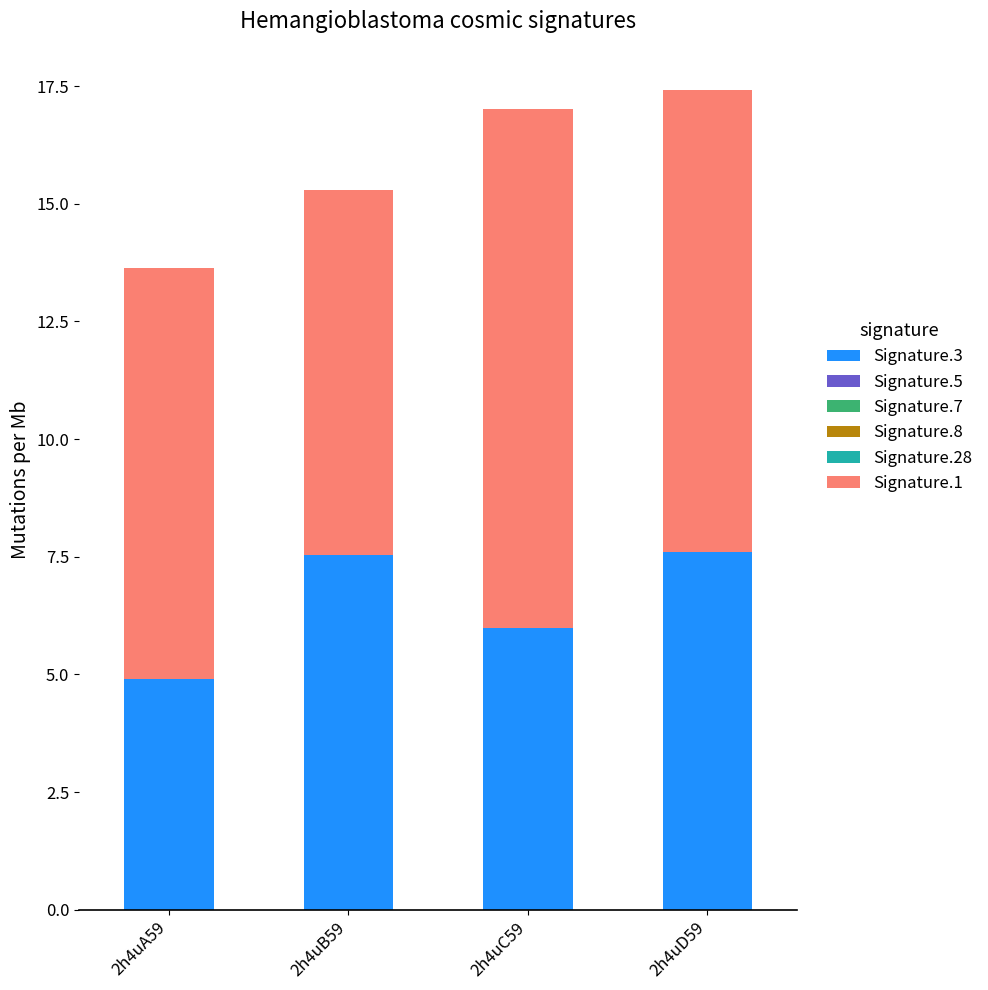

At which label does Signature.3 reach its minimum?

2h4uA59